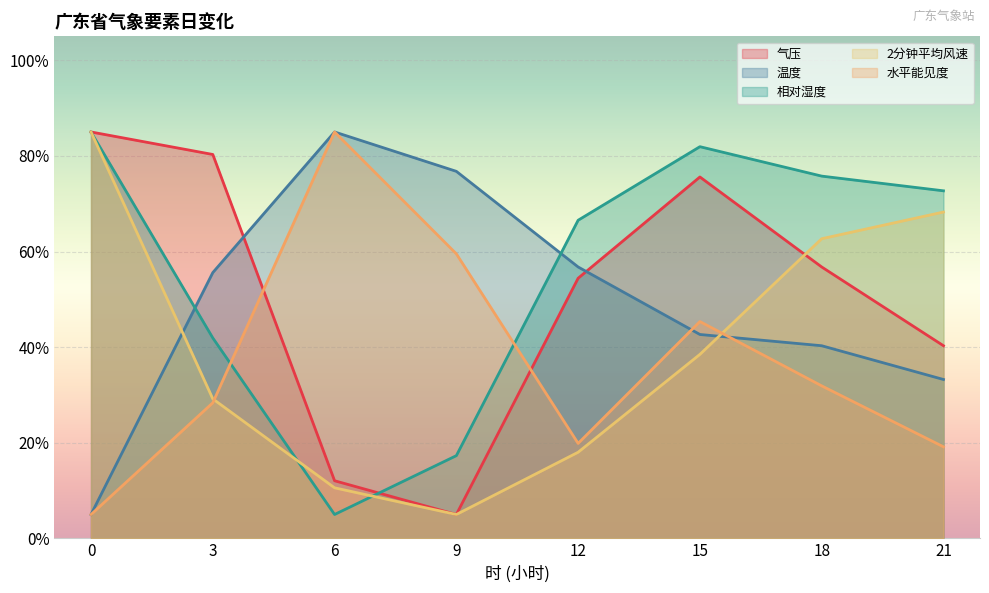

Read the 水平能见度 value at 15.

45.4